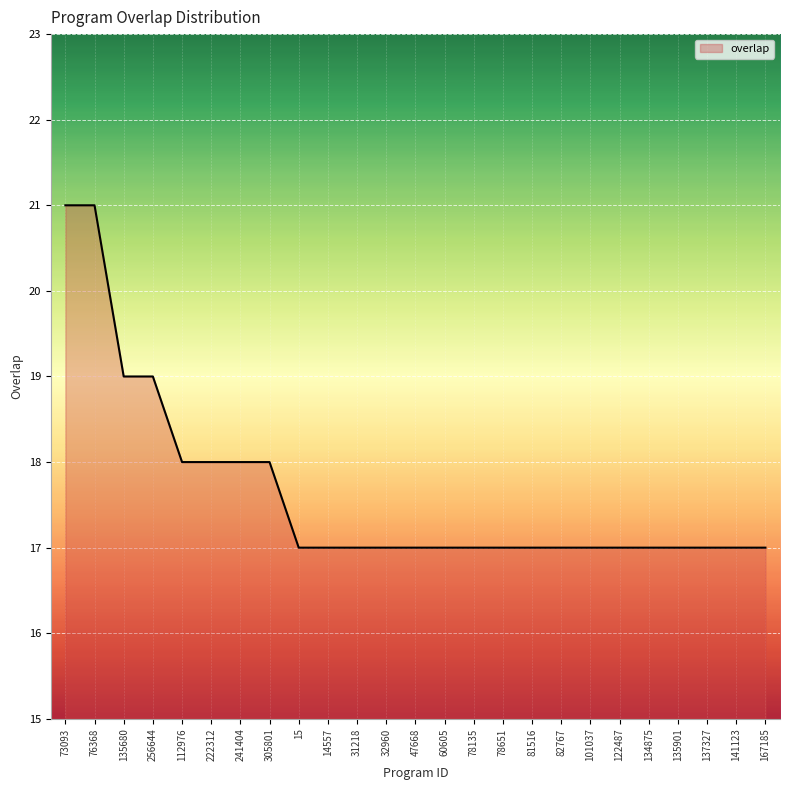

Reading left to right, list all the values displayed in this chart.

21	21	19	19	18	18	18	18	17	17	17	17	17	17	17	17	17	17	17	17	17	17	17	17	17